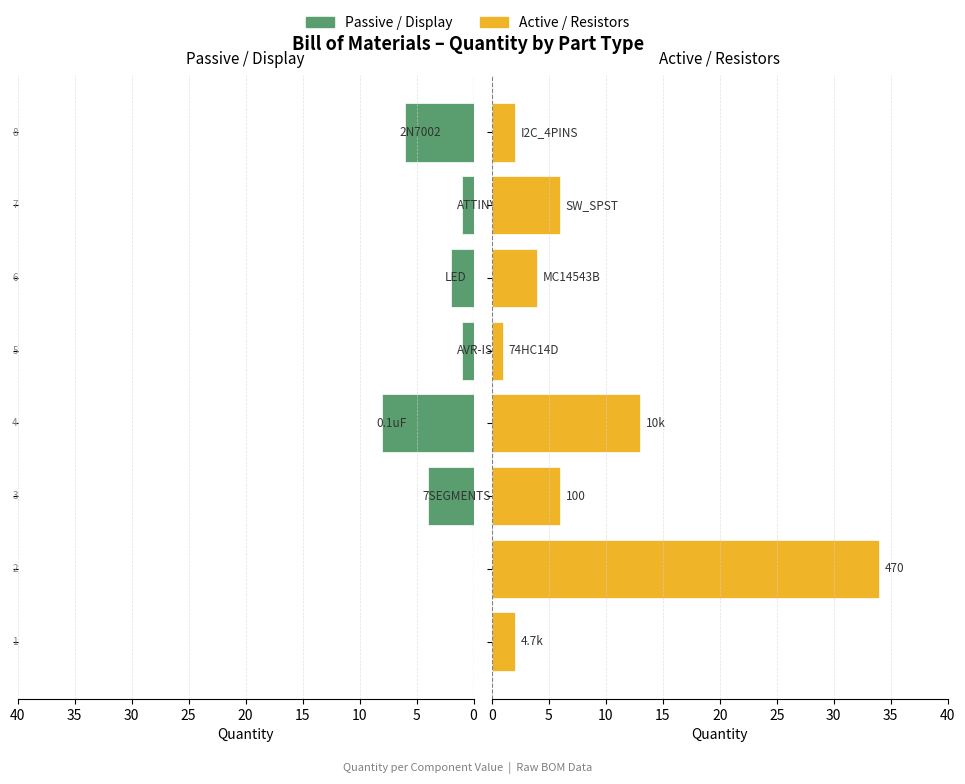

How many data points in Active/Resistors are above 6?

2